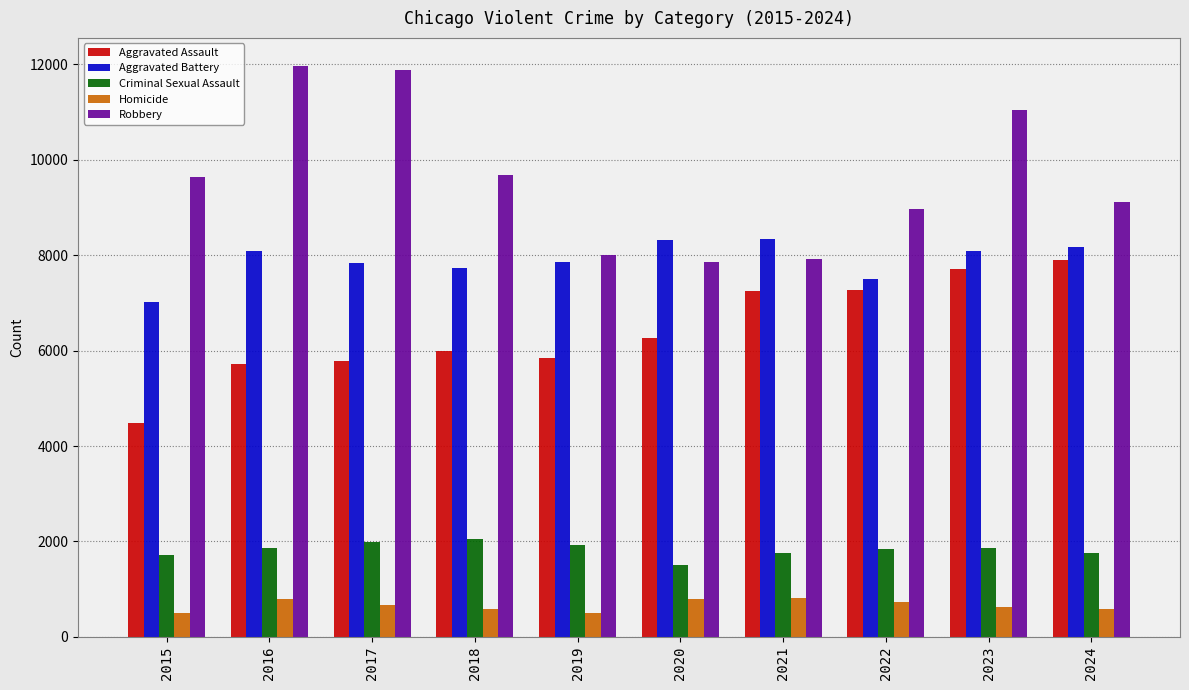

How many bars are there in total?

50